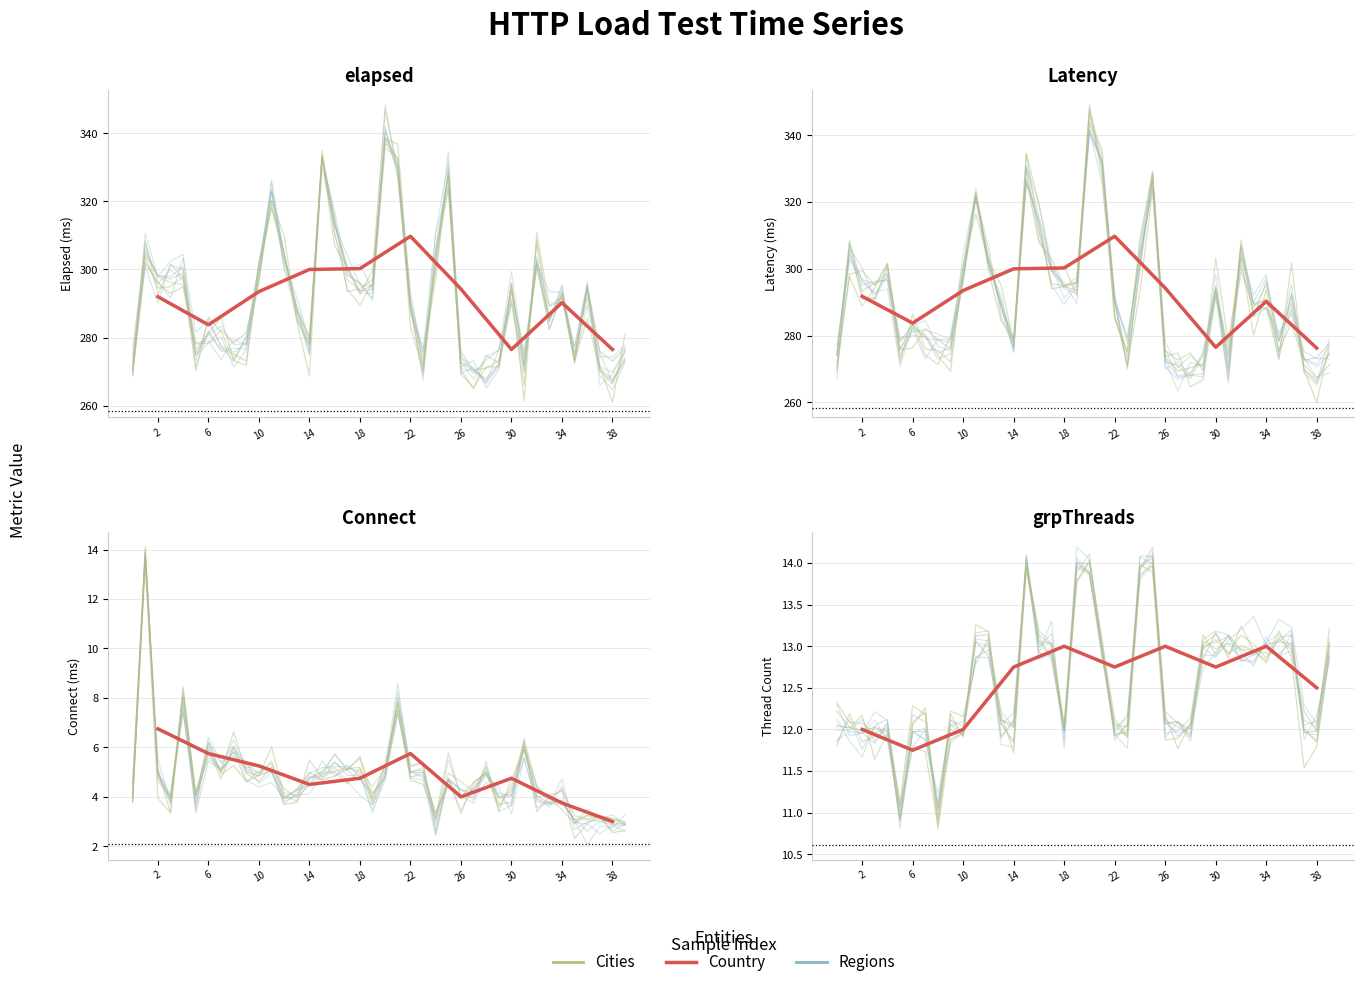

What is the value of the Latency point at the 23rd from the left?

288.7